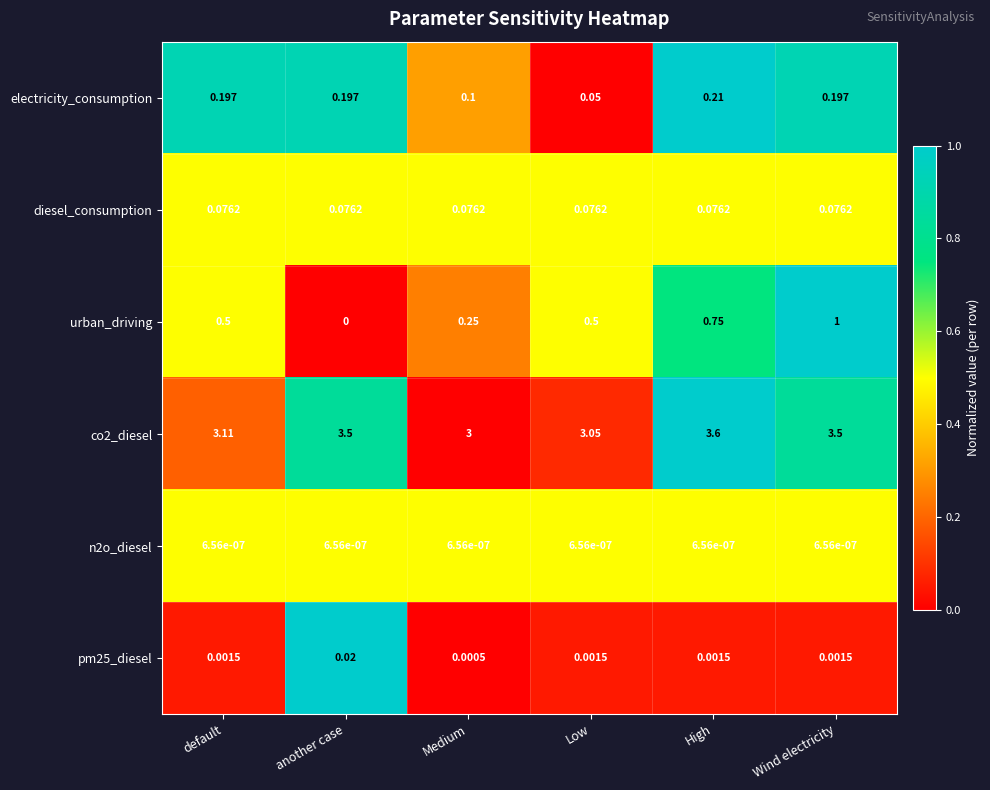

Where is urban_driving nearest to the value 0?

another case